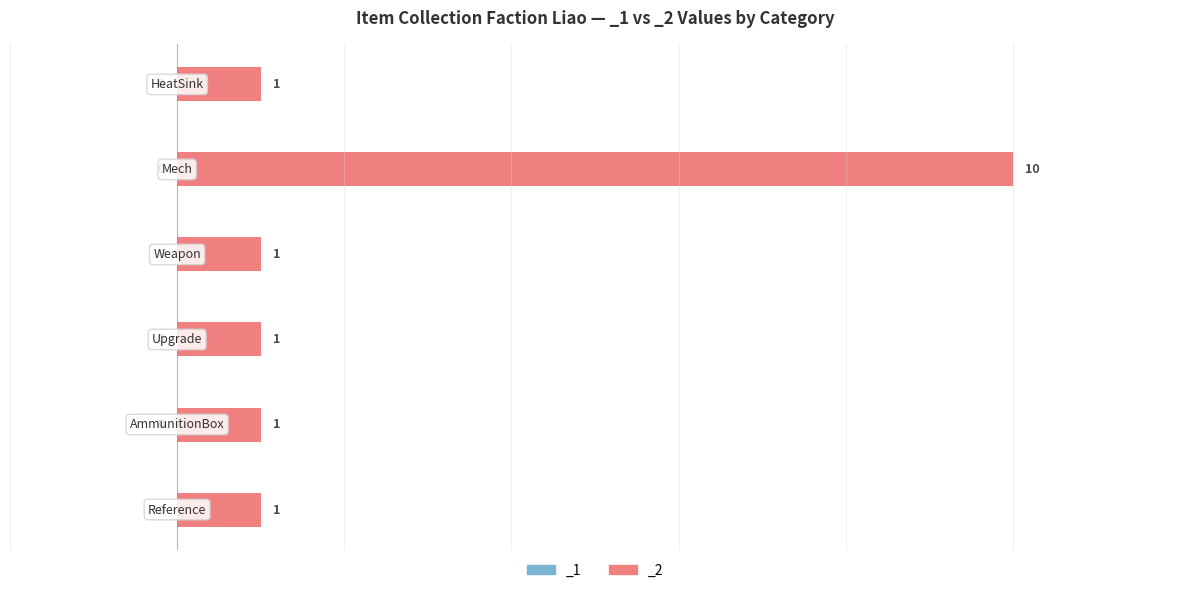

Count the values in the range 1 to 2.

5